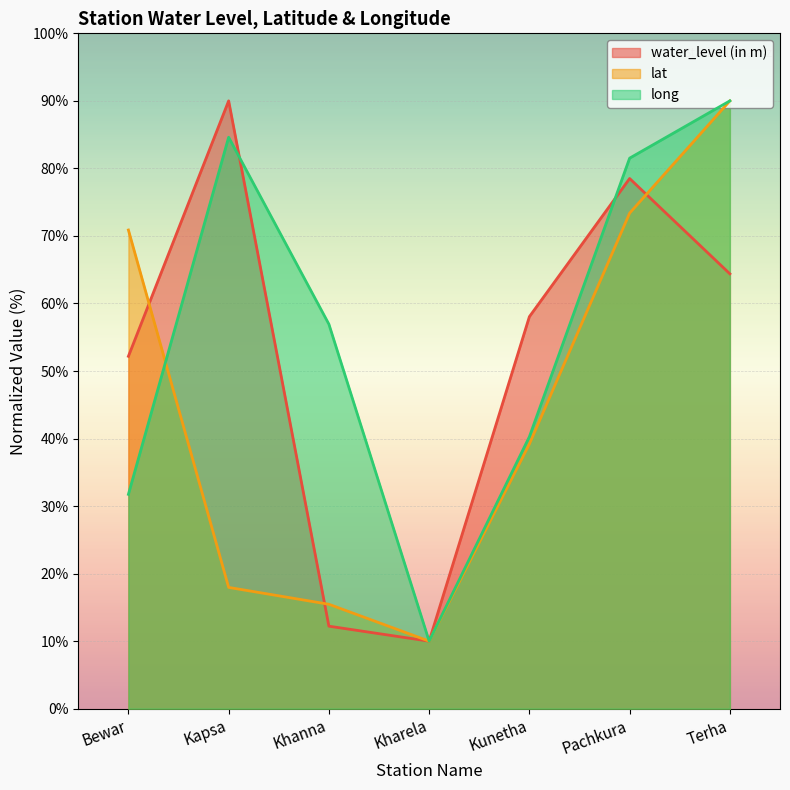

How many times do lat and water_level (in m) cross each other?

3